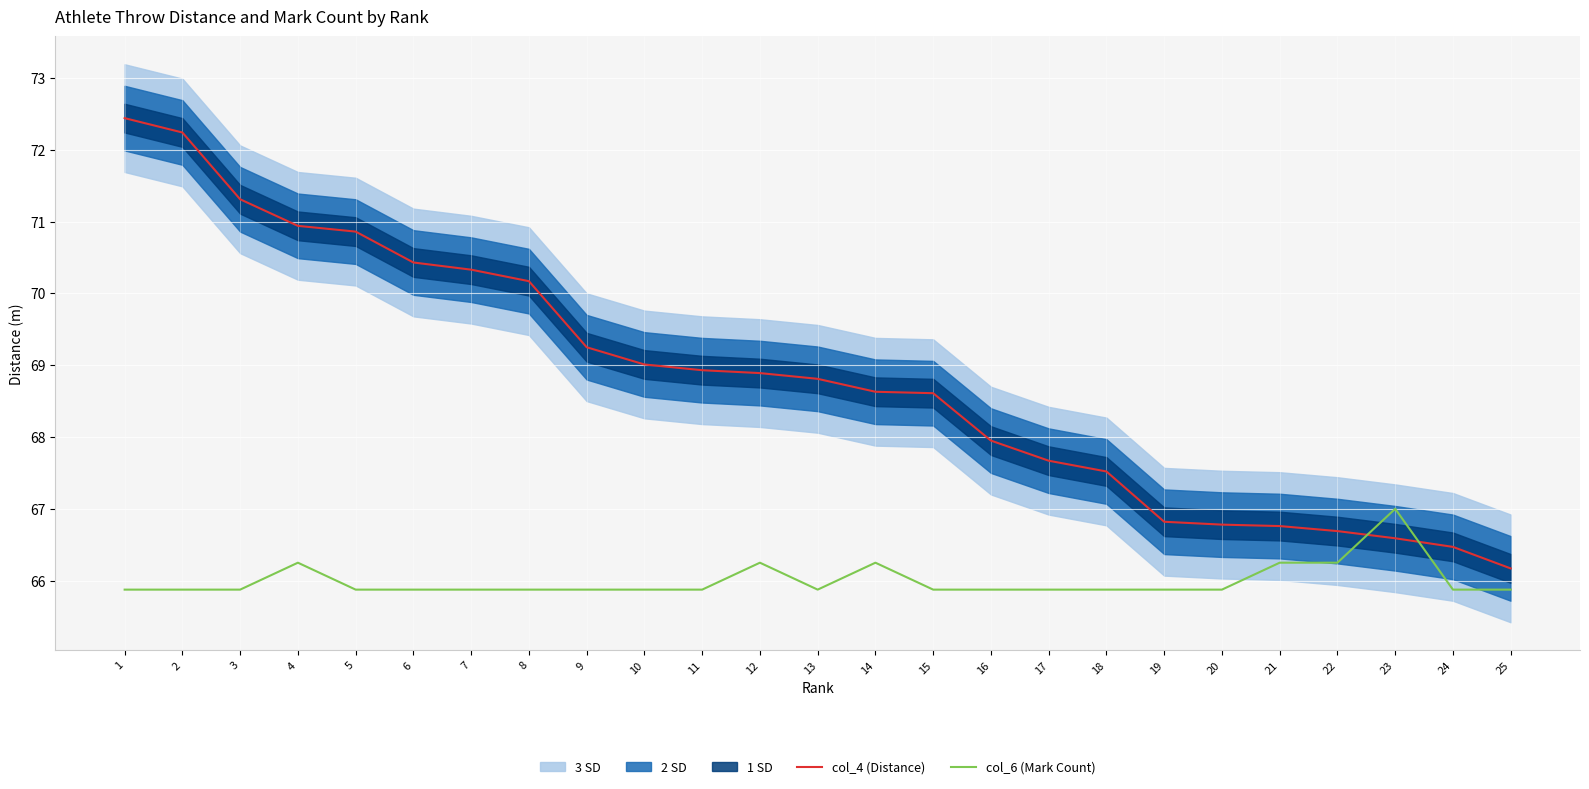

Read the col_6 (Mark Count) value at 1.

65.9